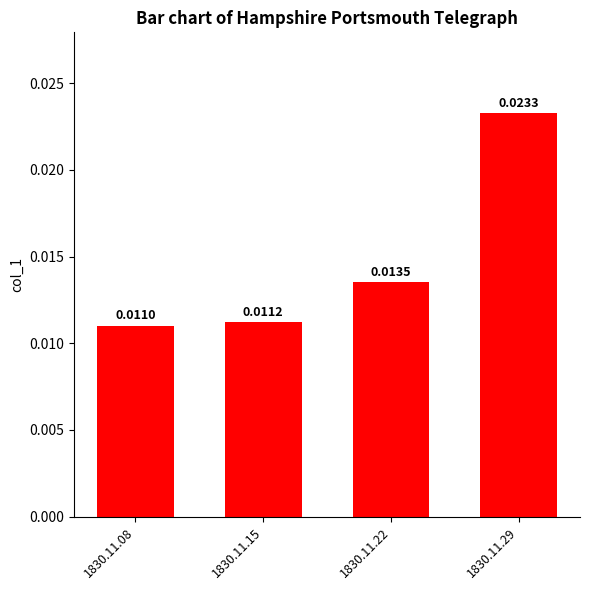

Rank the categories by value from lowest to highest.

1830.11.08, 1830.11.15, 1830.11.22, 1830.11.29